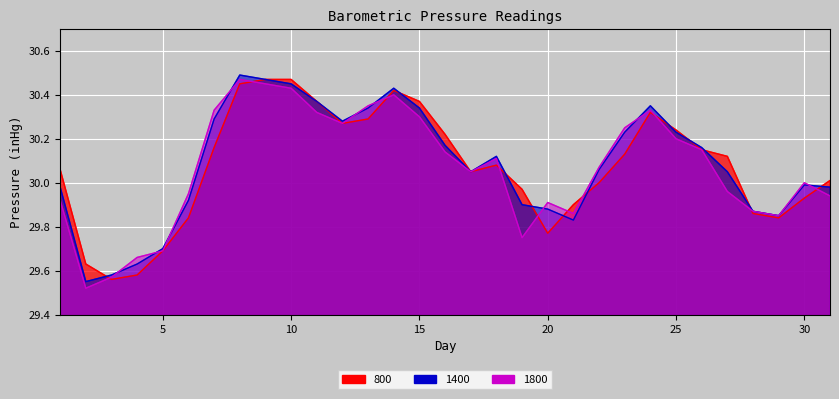

What is the sum of the 1800 values at 28 and 8?

60.3